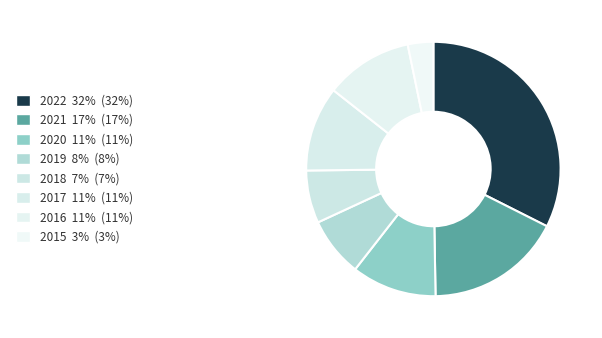

The 2016 slice represents 22% of the pie. True or false?

False